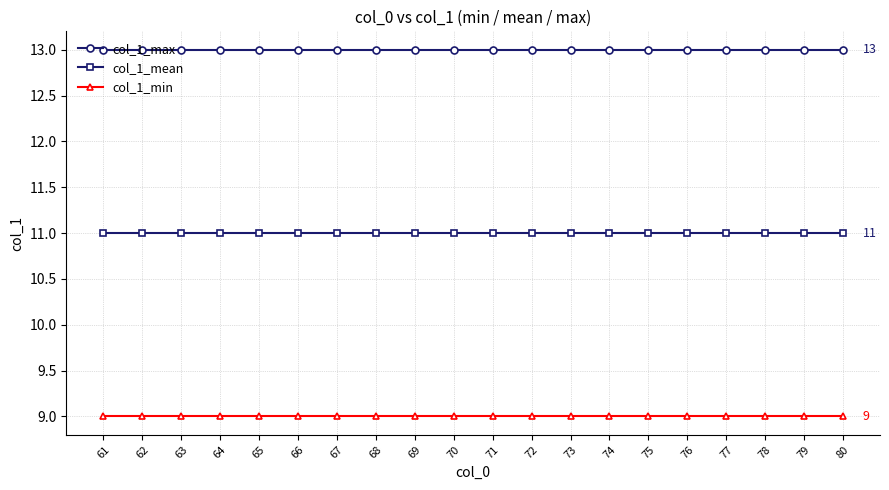

Which series has the largest total across all categories?

col_1_max